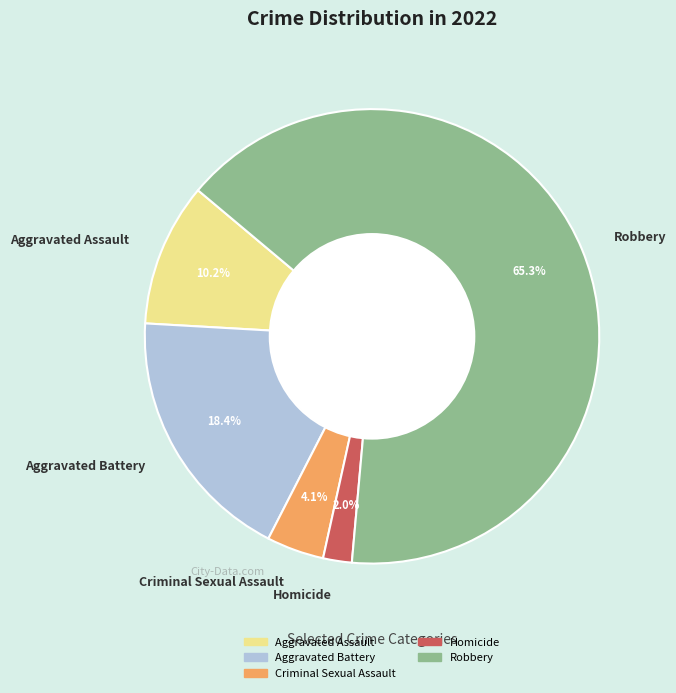

Do Aggravated Assault and Criminal Sexual Assault together represent more than half of the pie?

No